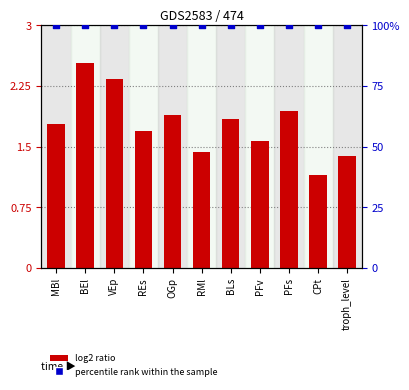

Which series contains the highest Y value?

percentile rank within the sample